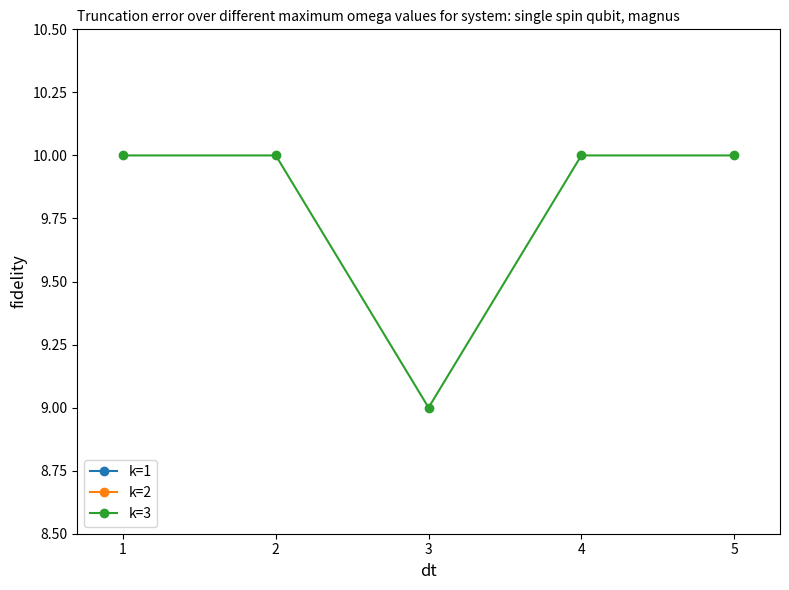

What is the minimum value for k=3?

9